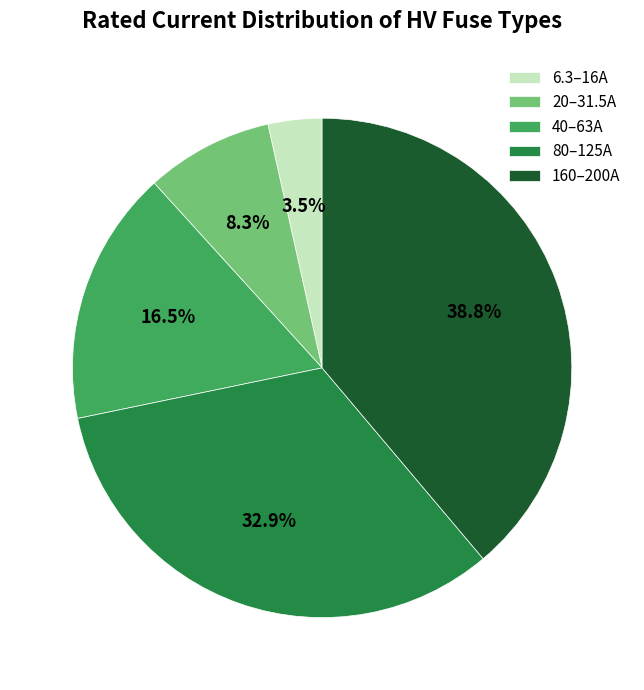

What is the ratio of the value at 160–200A to the value at 80–125A?

1.2